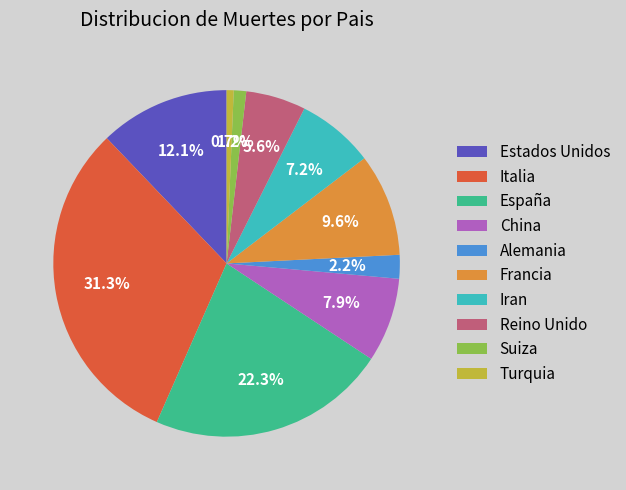

How many segments does this pie chart have?

10